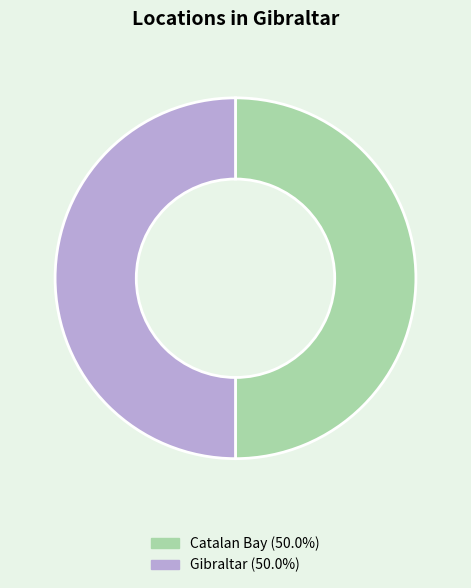

Do Catalan Bay and Gibraltar together represent more than half of the pie?

Yes